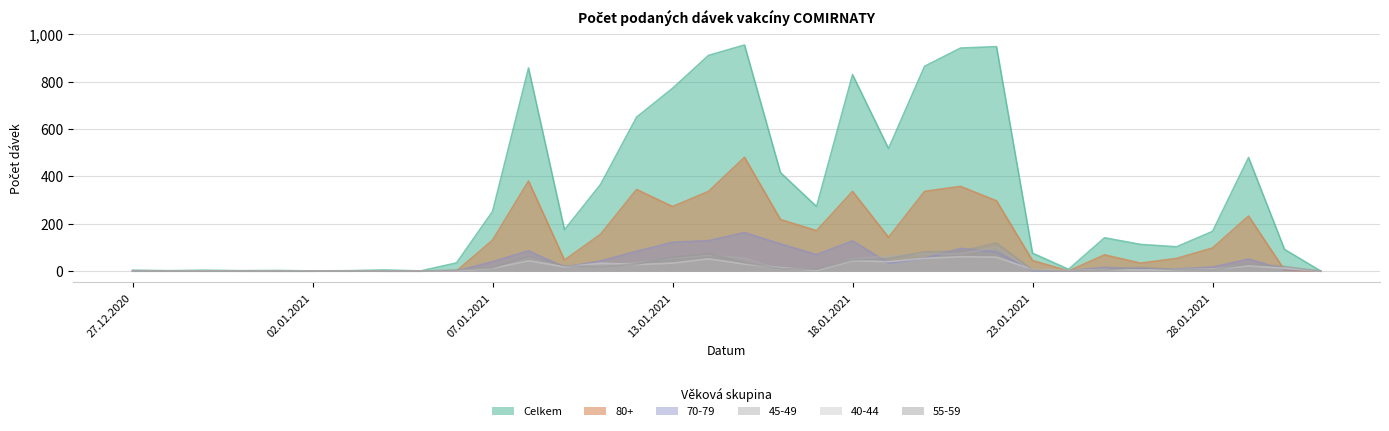

What is the value of the 40-44 point at the 28th from the left?

6